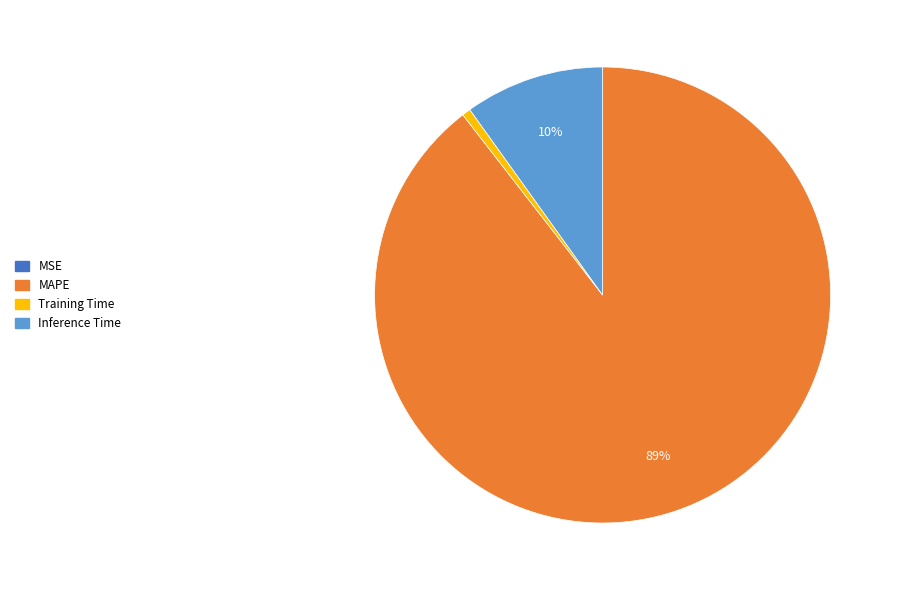

Is MAPE the majority of the pie?

Yes